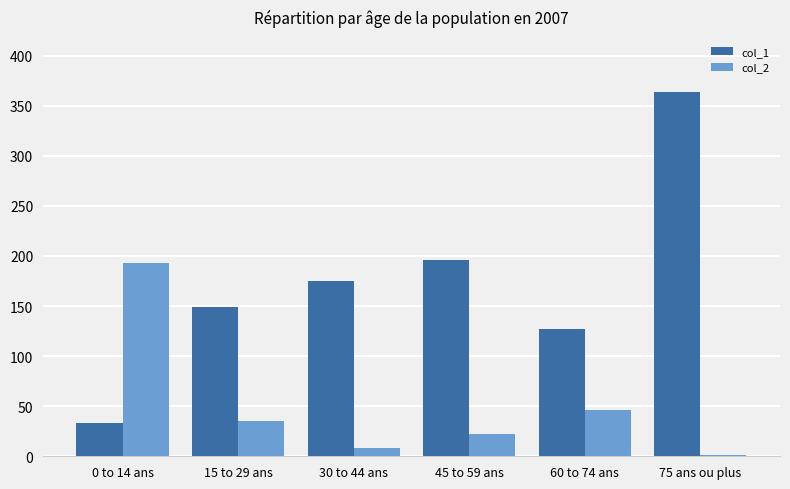

Which category has the highest value in the col_1 series?

75 ans ou plus